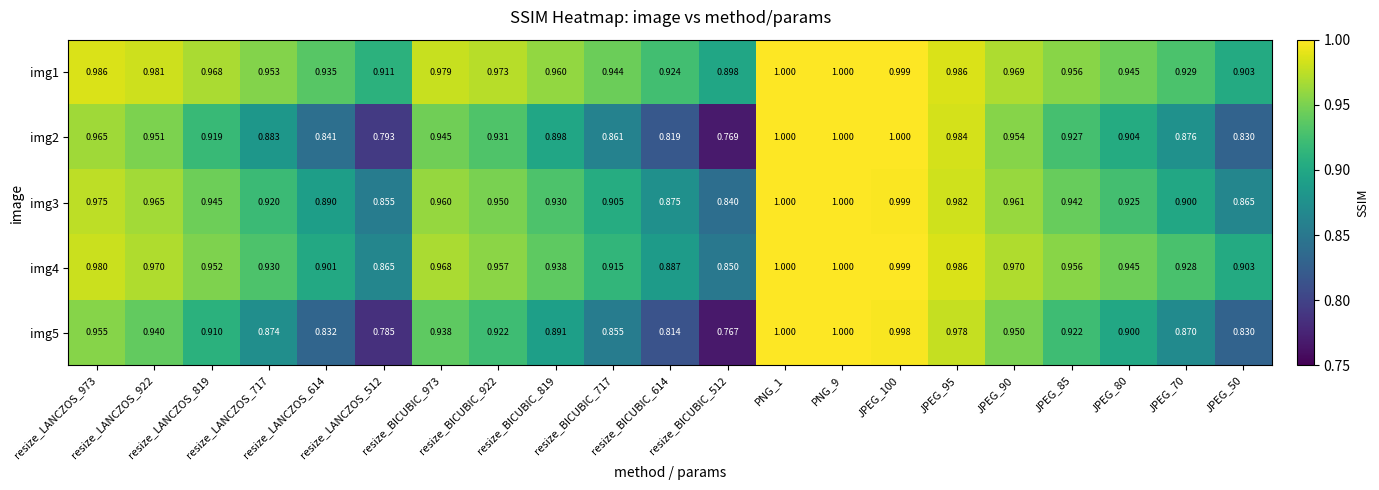

How many categories are shown in the chart?

21